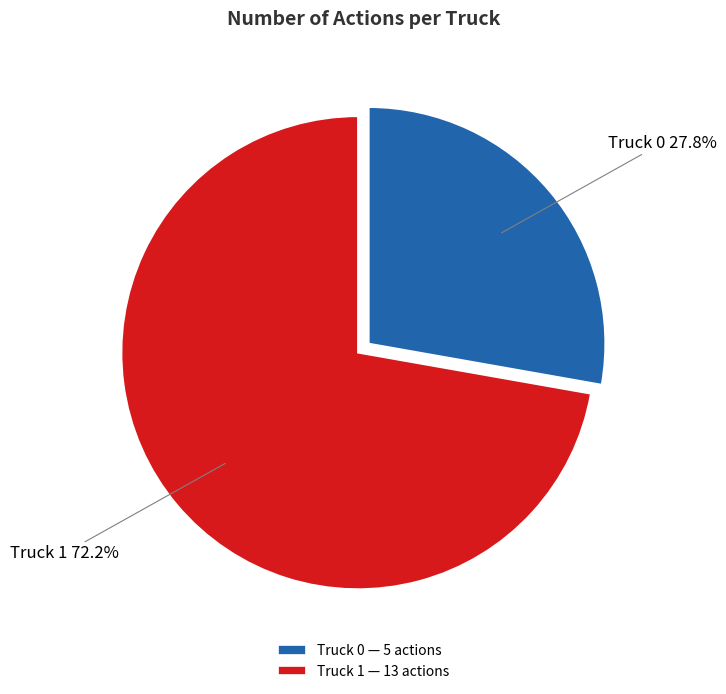

What percentage is the Truck 1 slice, to the nearest percent?

72%